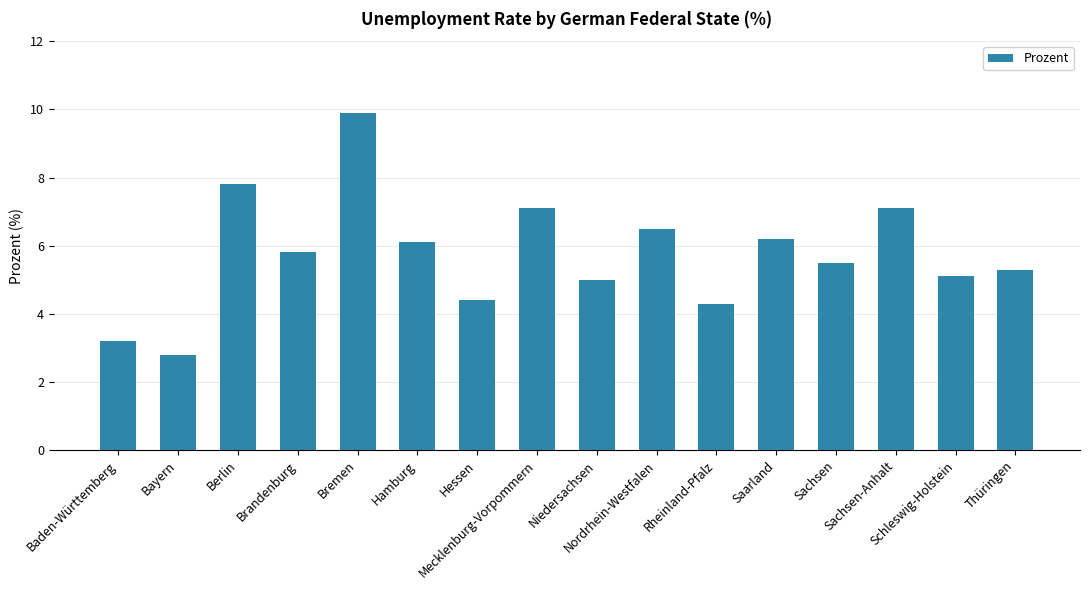

Are the bars horizontal?

No